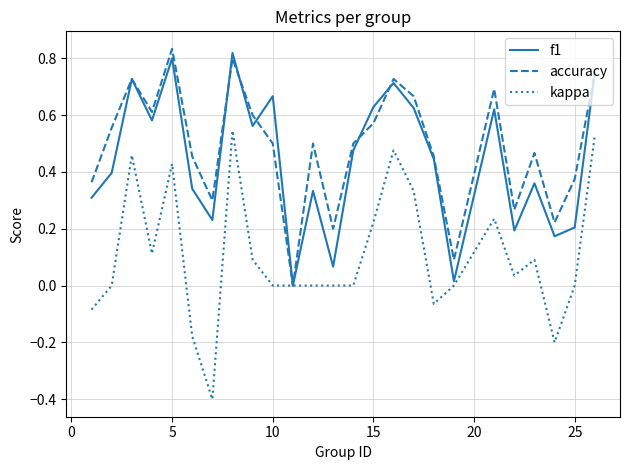

Which series has the widest spread of values?

kappa